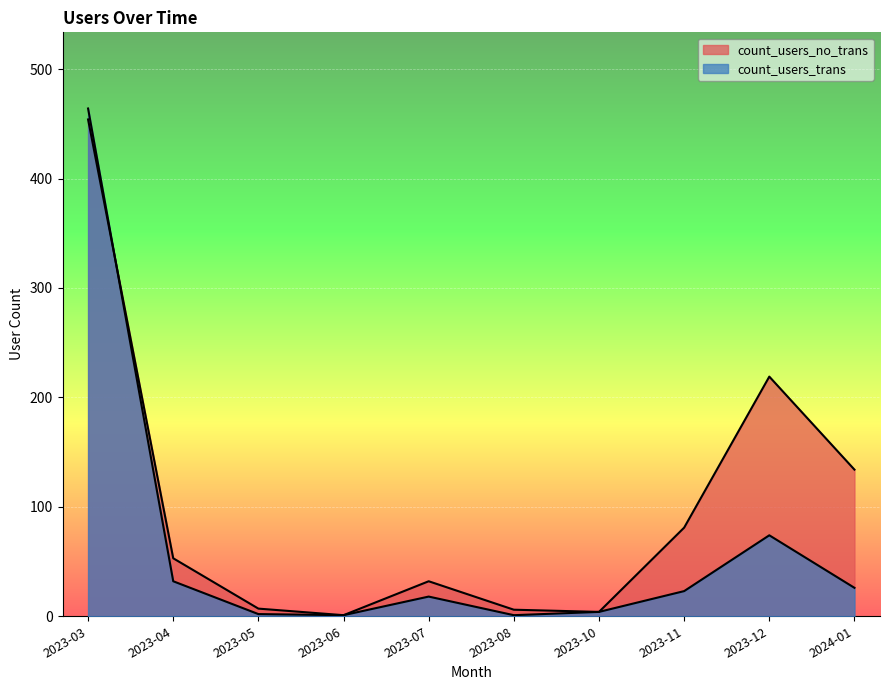

What is the label of the 2nd point from the left?

2023-04